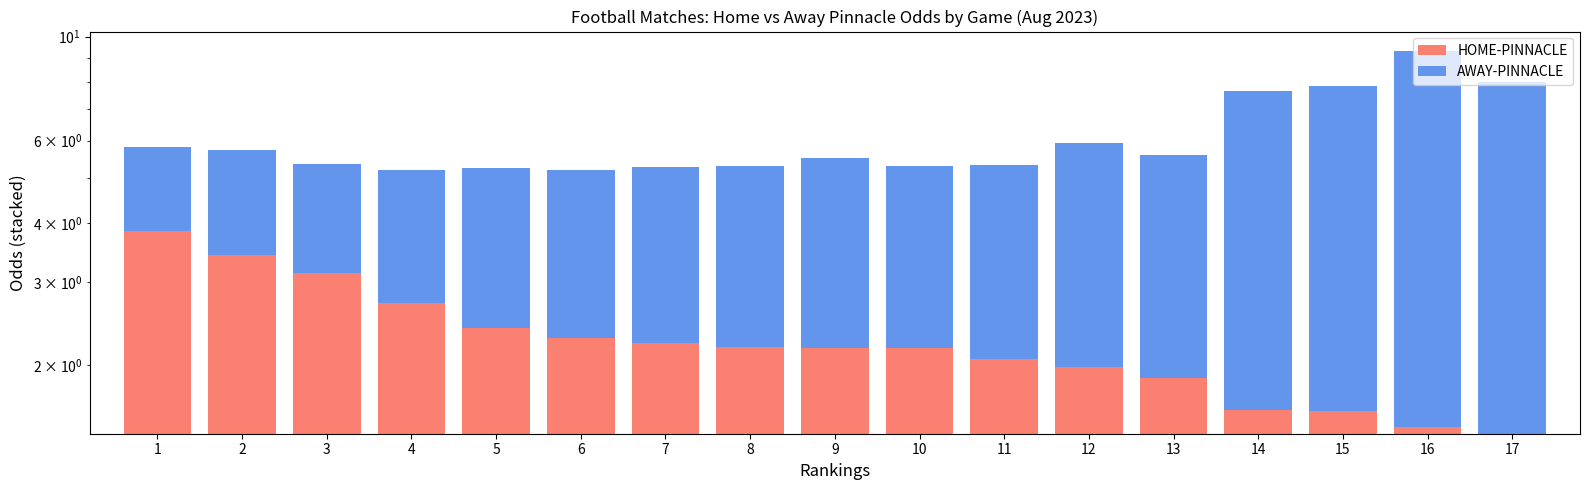

What are all the series names shown in the legend?

HOME-PINNACLE, AWAY-PINNACLE